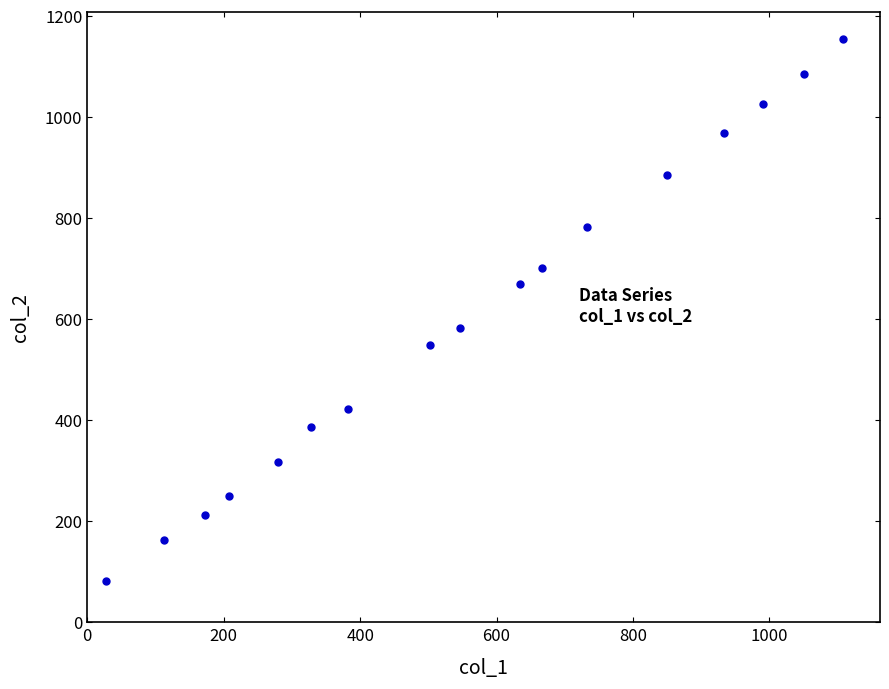

What is the range of X values (max minus min)?

1080